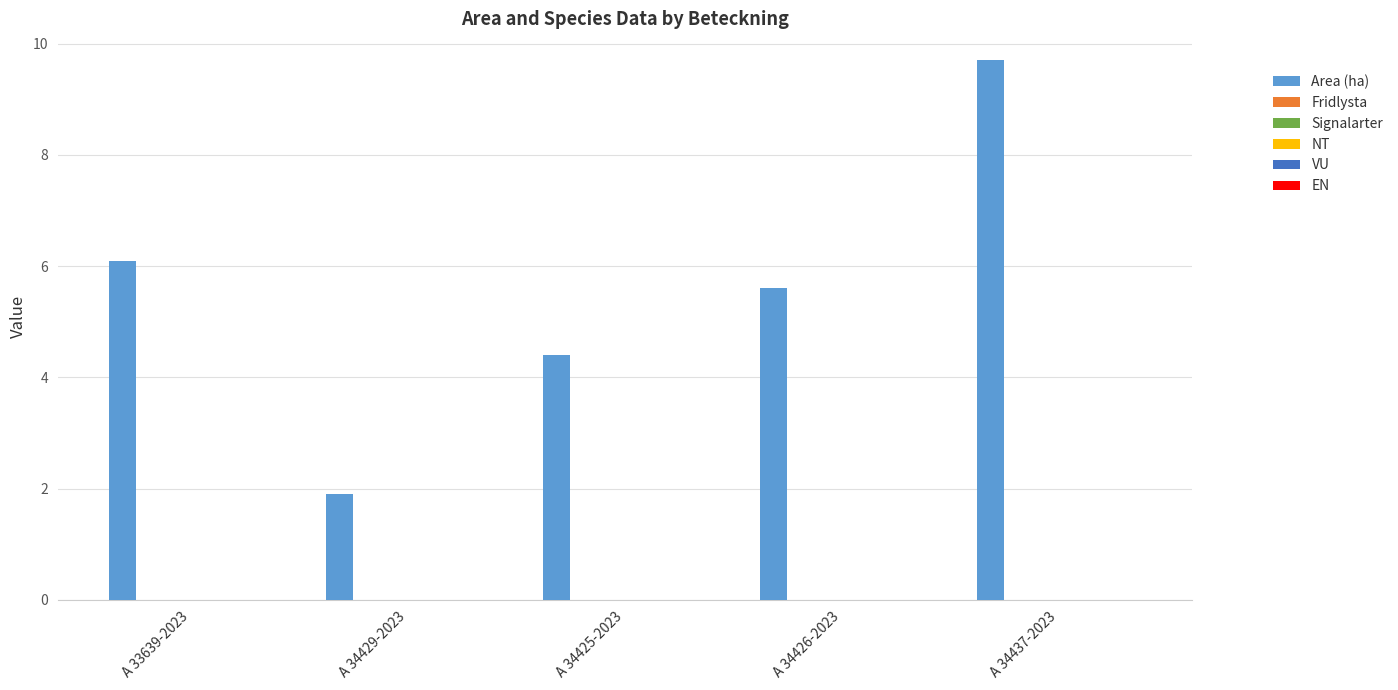

What is the value of the 3rd bar from the left?

4.4